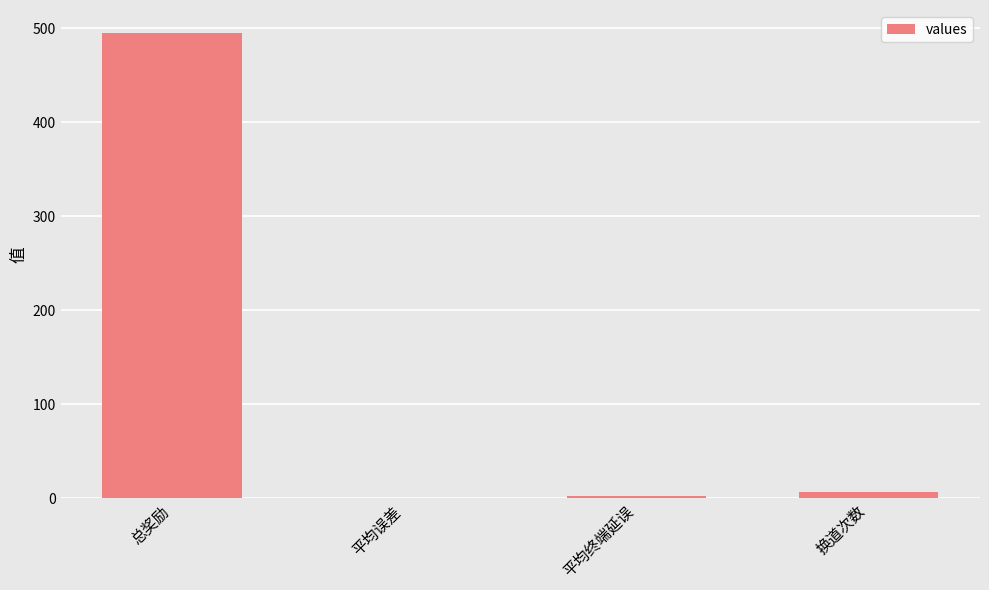

How many categories are shown in the chart?

4